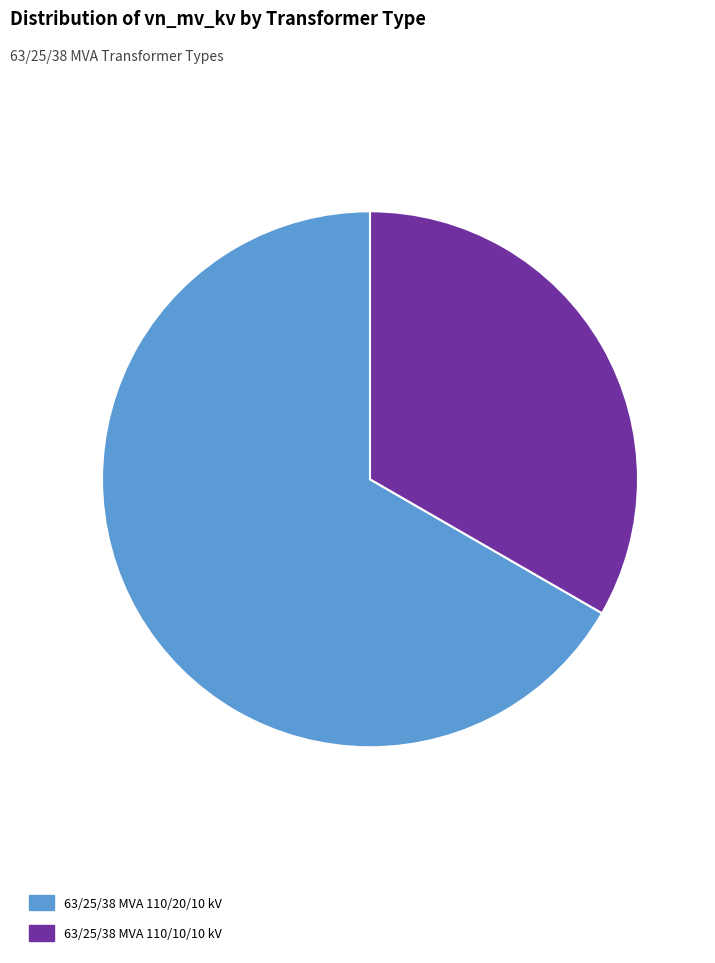

Is there any slice that represents more than half of the pie?

Yes